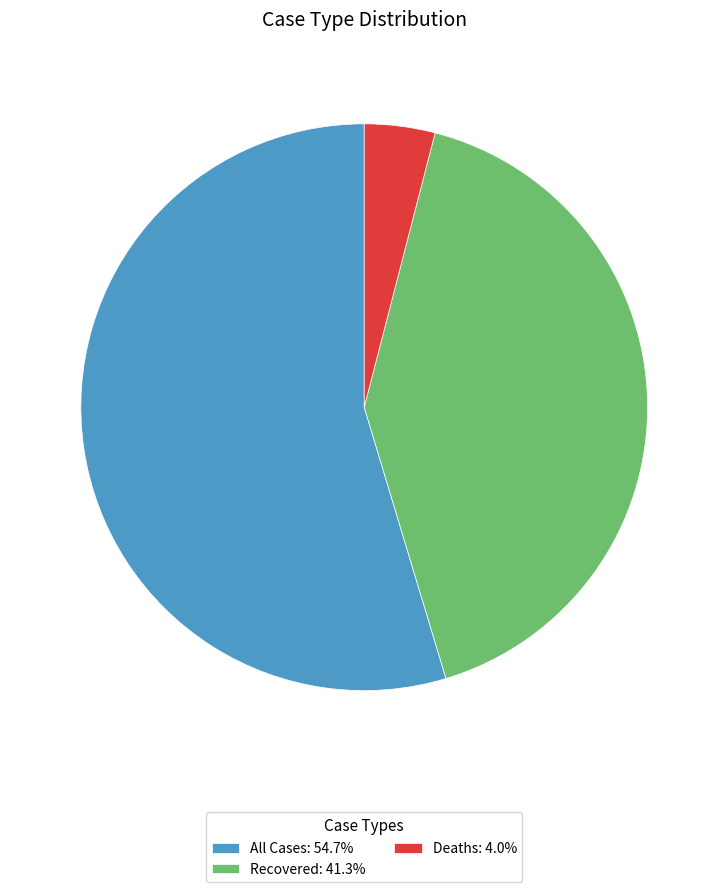

Combined, do Deaths: 4.0% and Recovered: 41.3% account for over 50%?

No